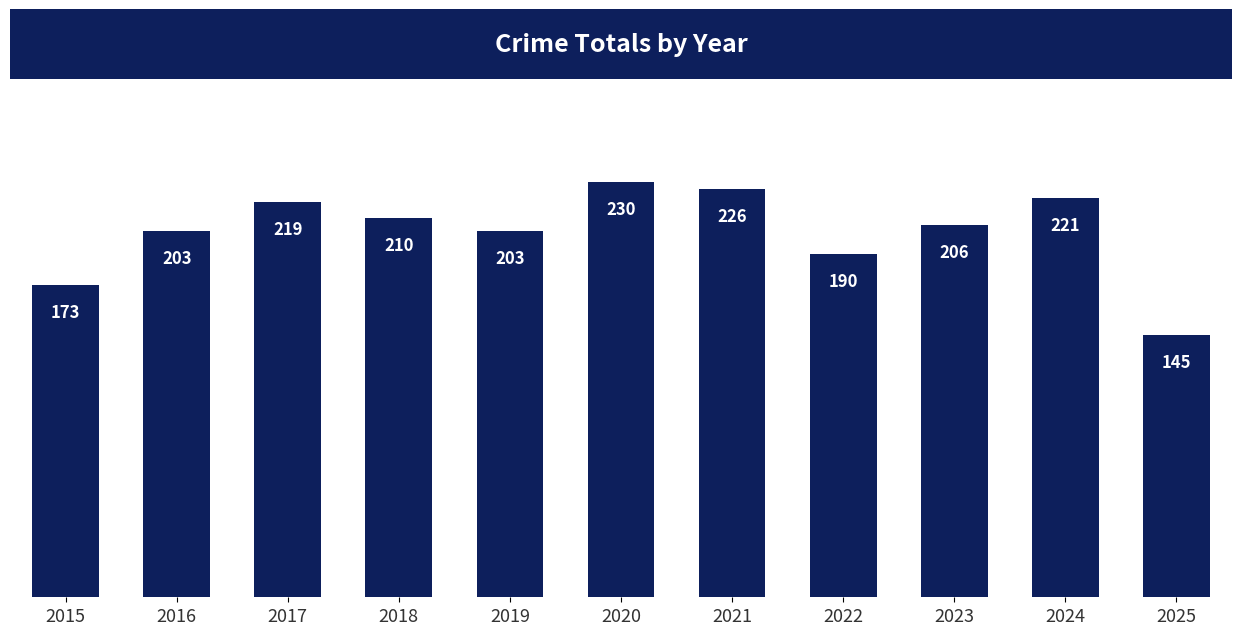

At which category does the chart reach its minimum across all series?

2025